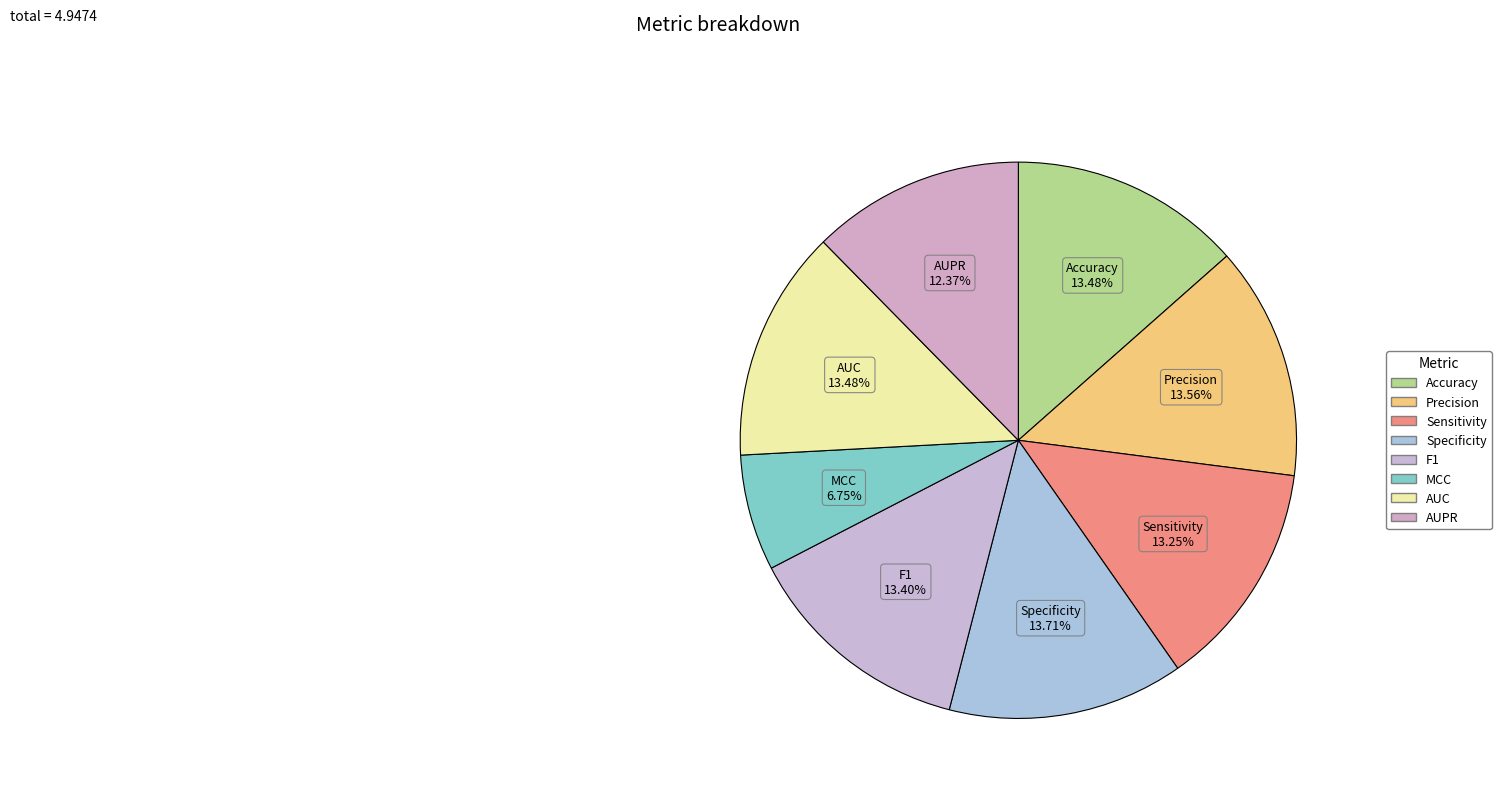

True or false: MCC accounts for 17% of the total.

False